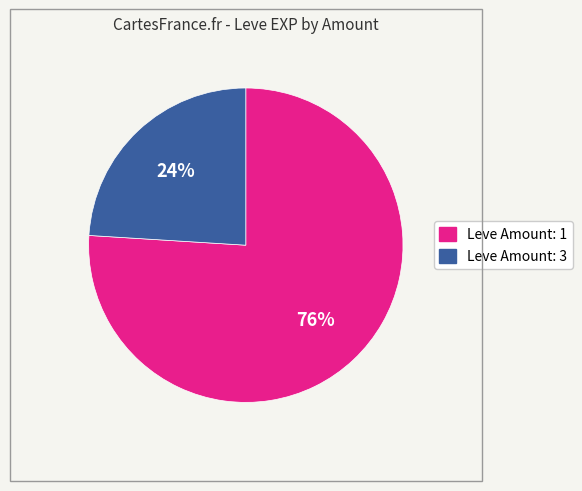

To the nearest percent, what is the difference between the largest and smallest slice percentages?

52%